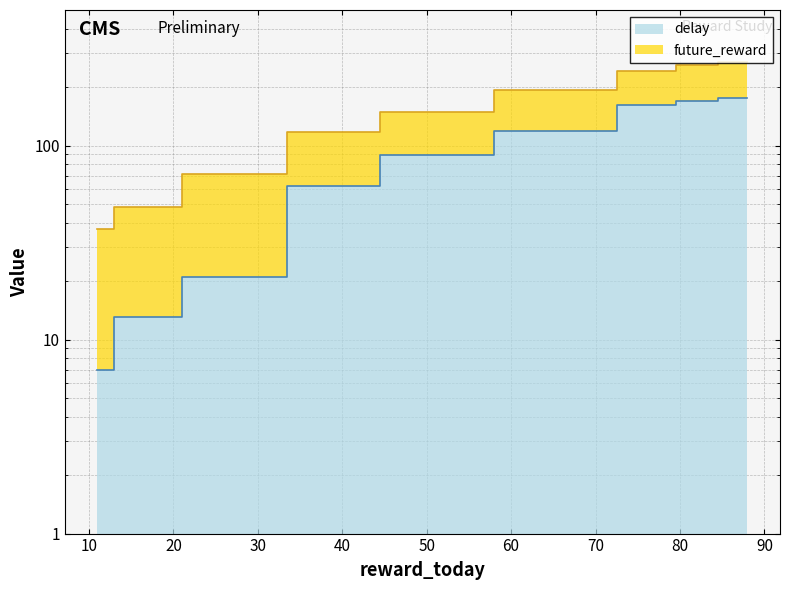

Is it true that future_reward equals 34 at 49?

False